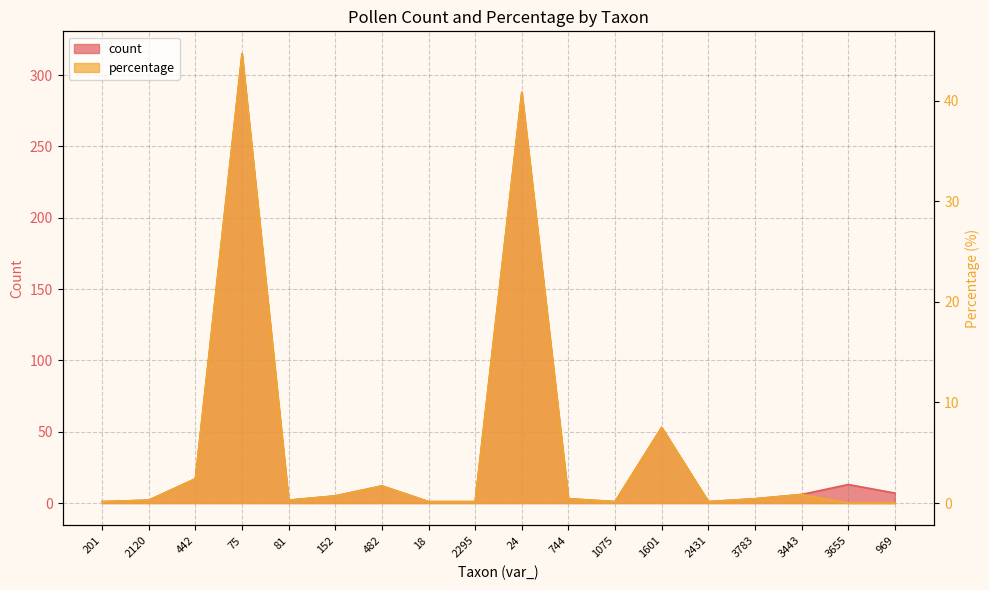

What is the label of the 18th point from the left?

969